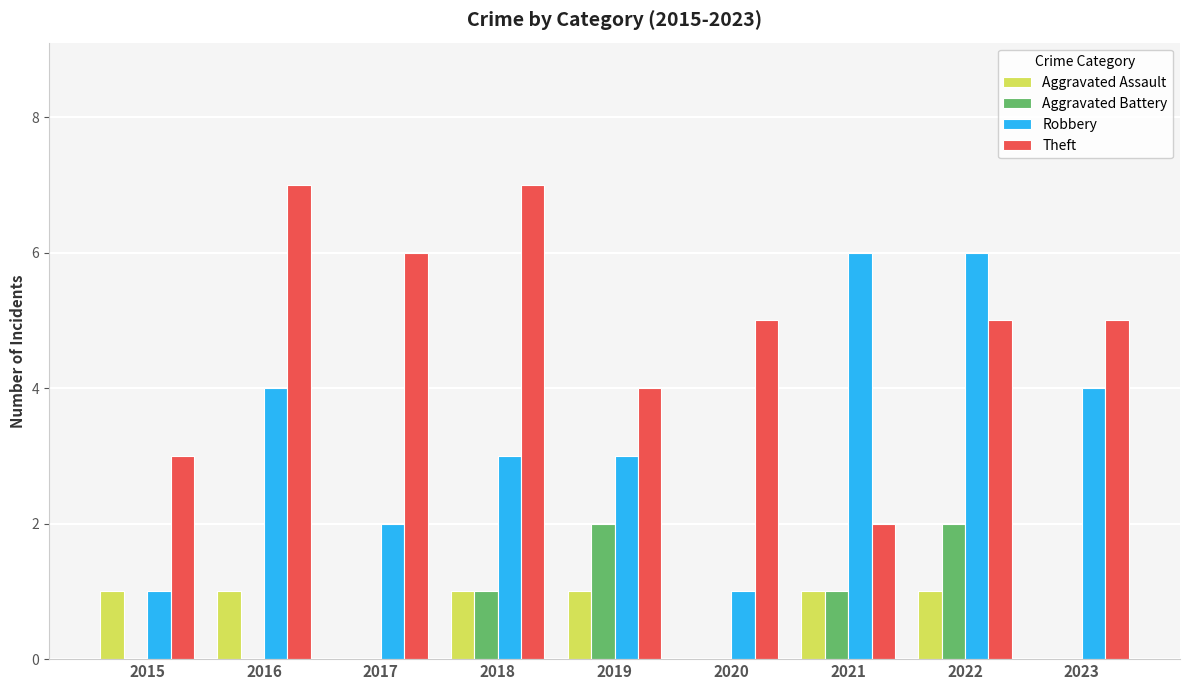

True or false: Aggravated Assault has a value of 0 at 2022.

False